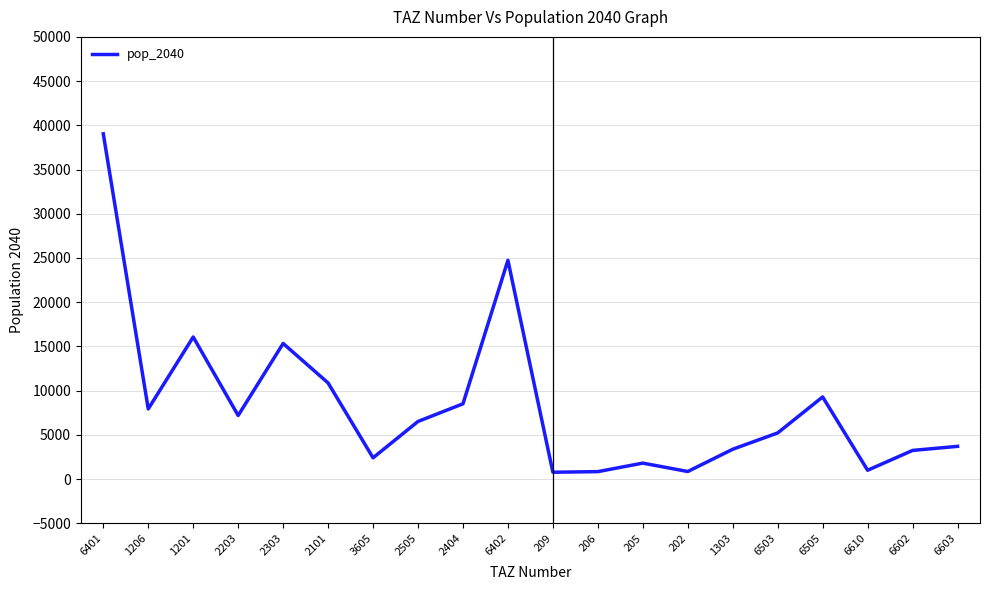

What is the change in value from 6503 to 6505?

+4068.6